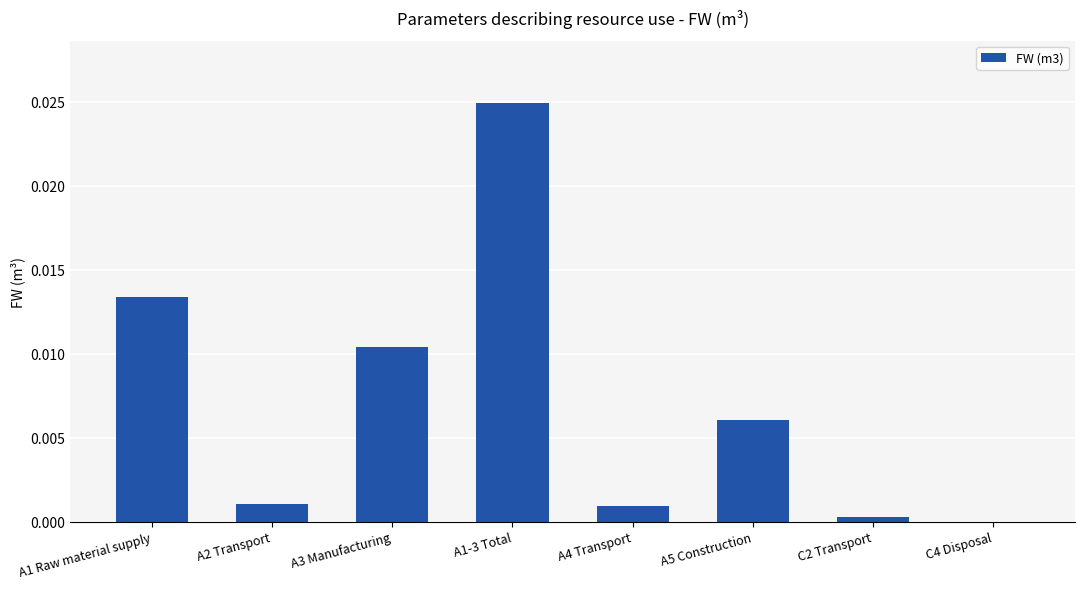

What is the sum of all values?

0.1